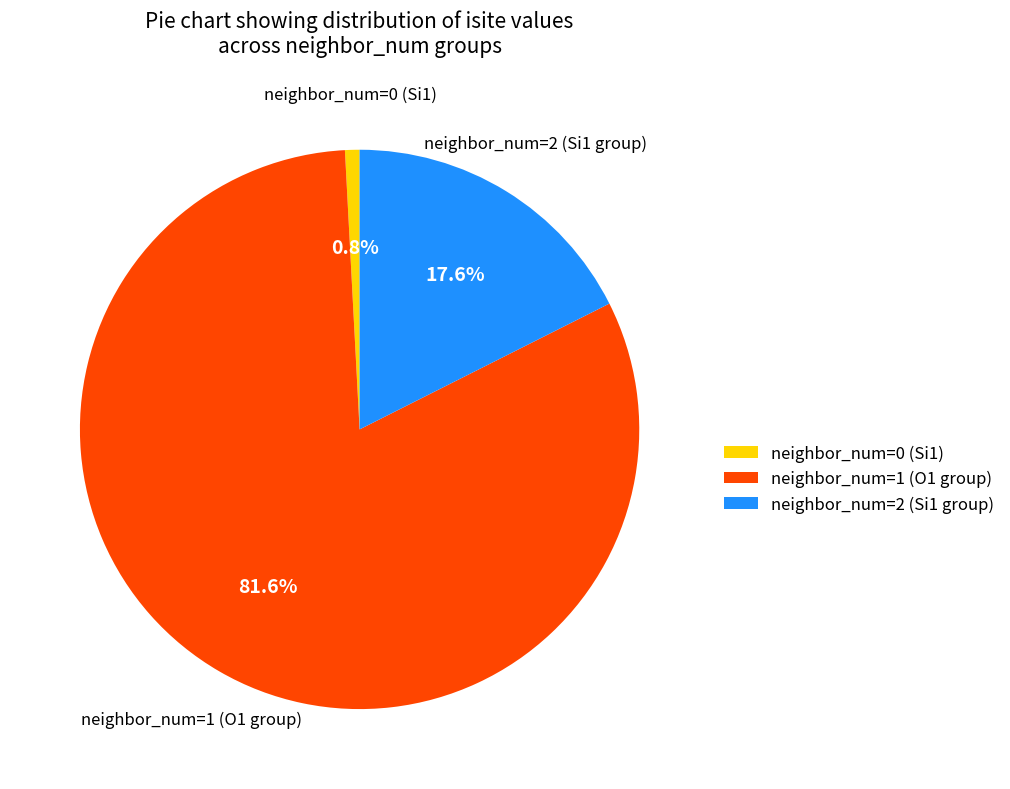

Do neighbor_num=2 (Si1 group) and neighbor_num=0 (Si1) together represent more than half of the pie?

No